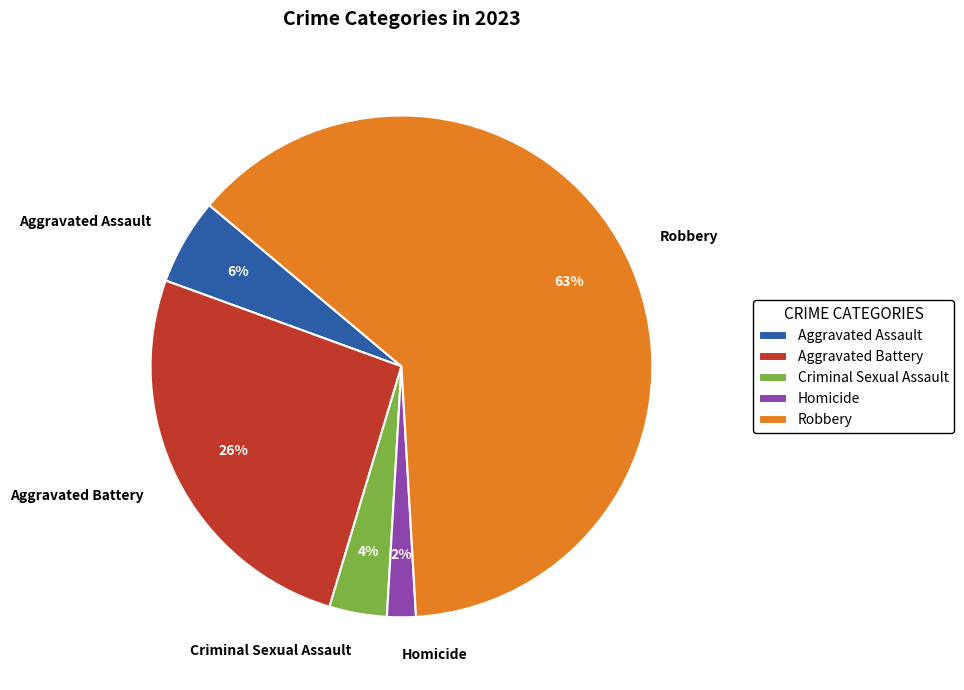

Is the sum of Robbery and Aggravated Assault greater than half?

Yes